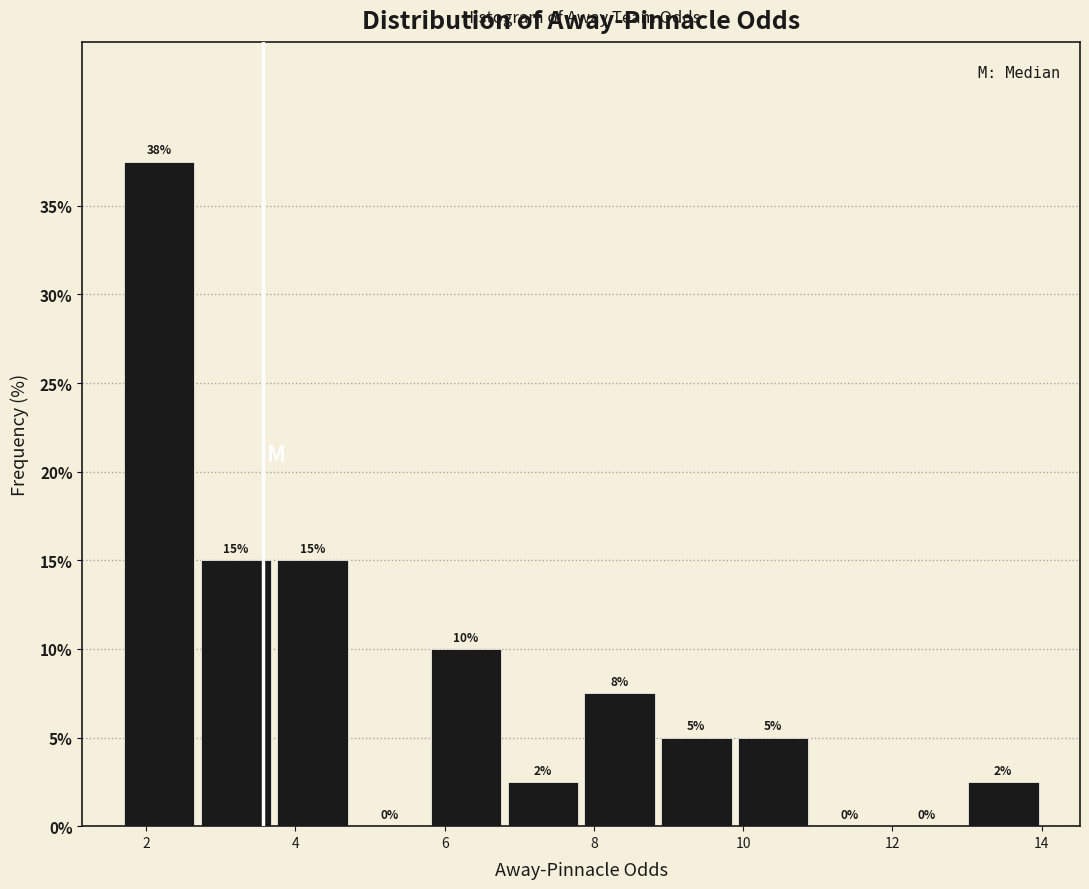

Which range on the x-axis has the tallest bar?

1.6 to 2.6